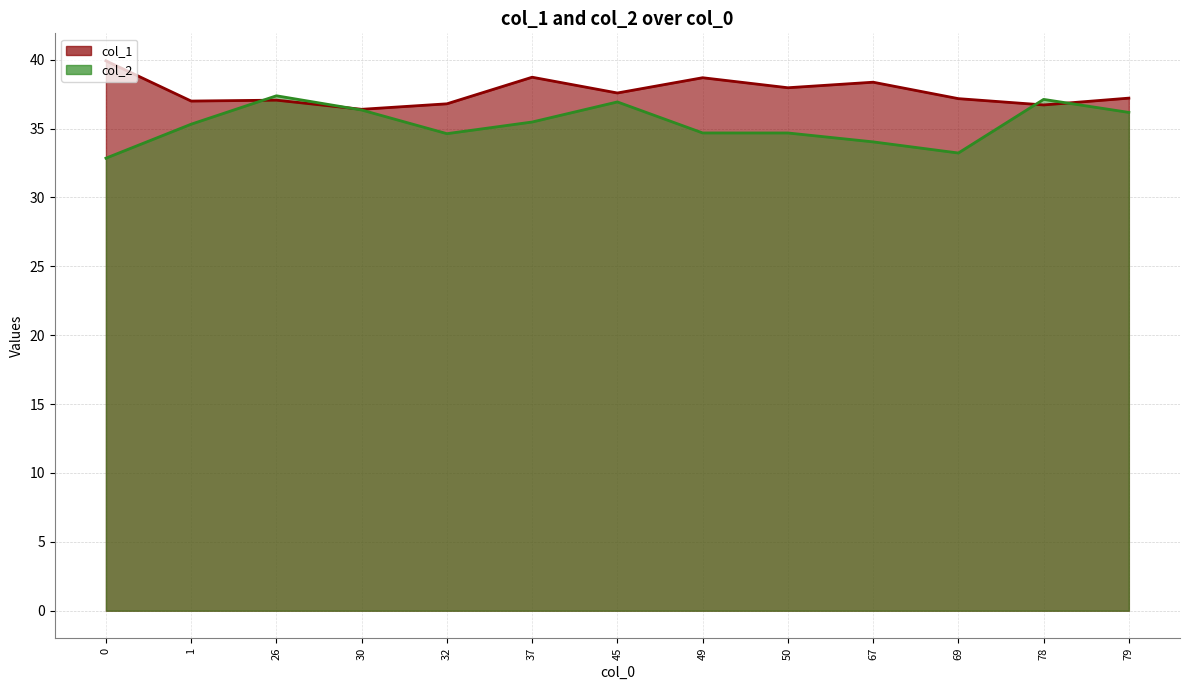

What is the smallest value displayed?

32.9